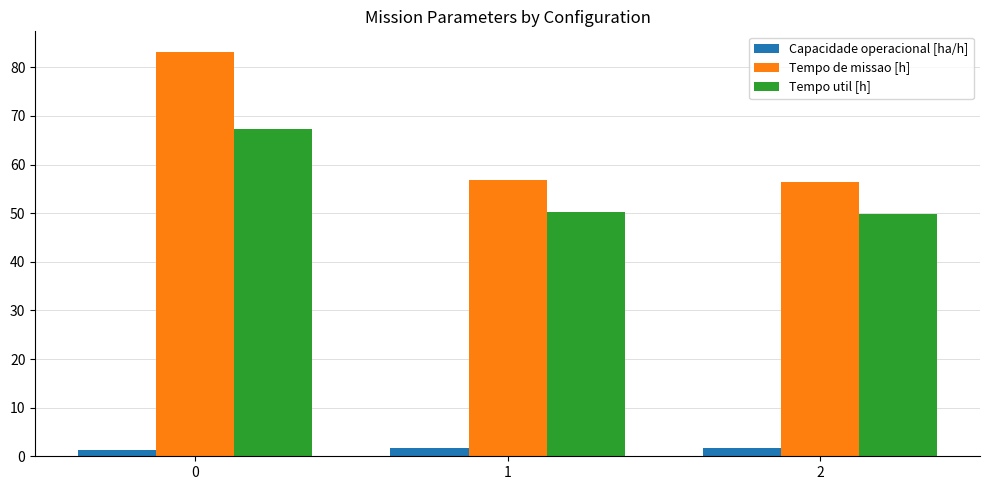

What is the average value of the Tempo util [h] series?

55.8